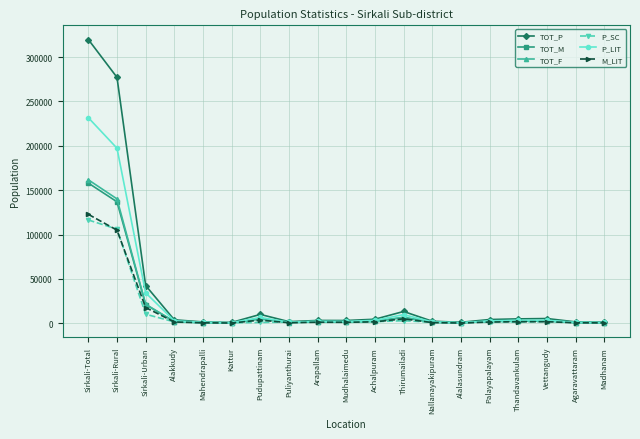

True or false: TOT_M has a value of 1989 at Alakkudy.

True